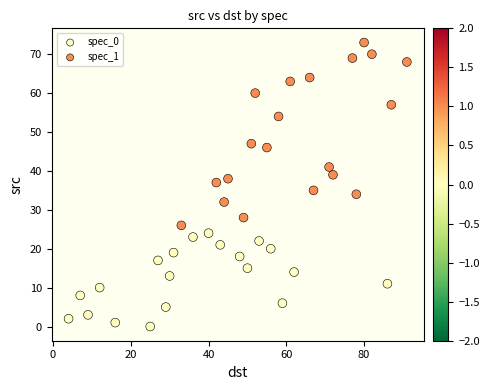

Which series reaches the minimum Y coordinate?

spec_0